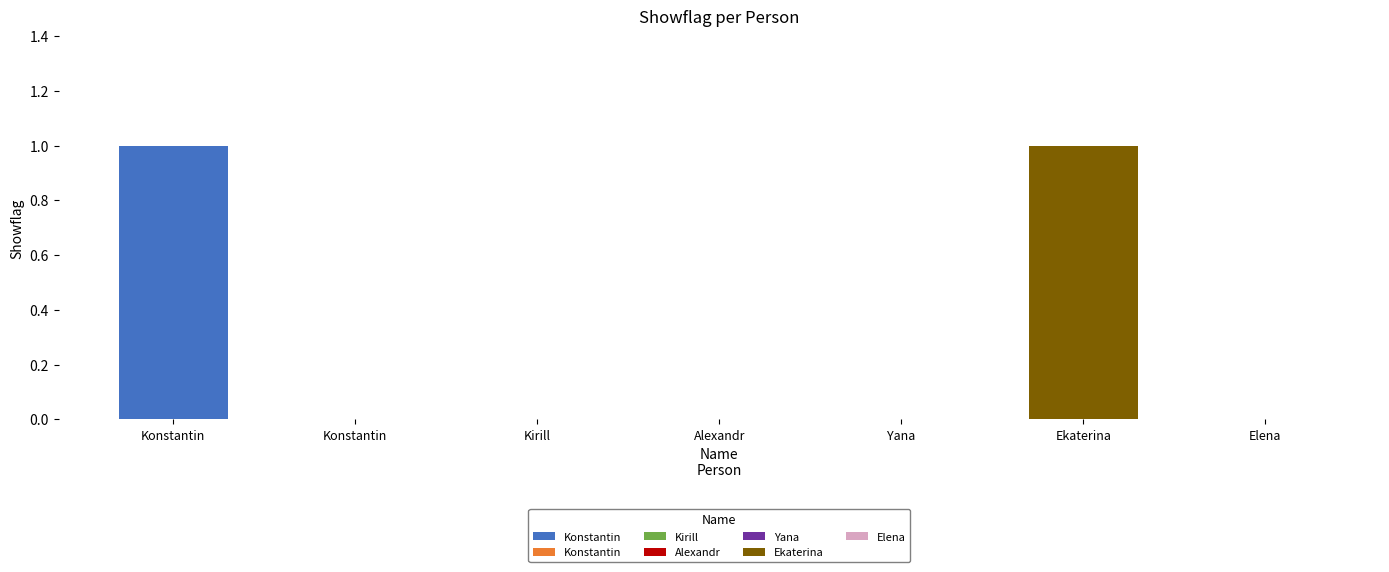

Is it true that the value at Yana is -1?

False